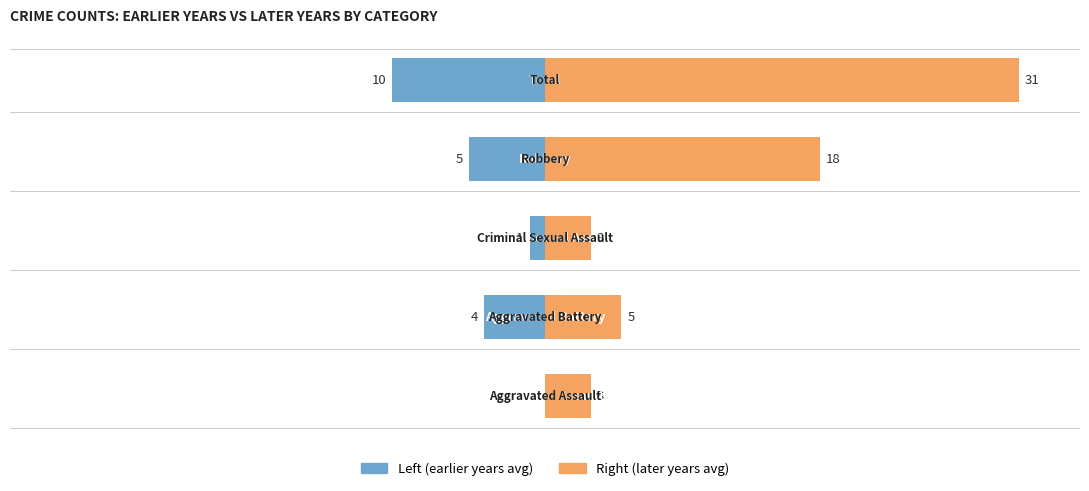

What is the difference between the maximum and second lowest values in the Right (later years avg) series?

28